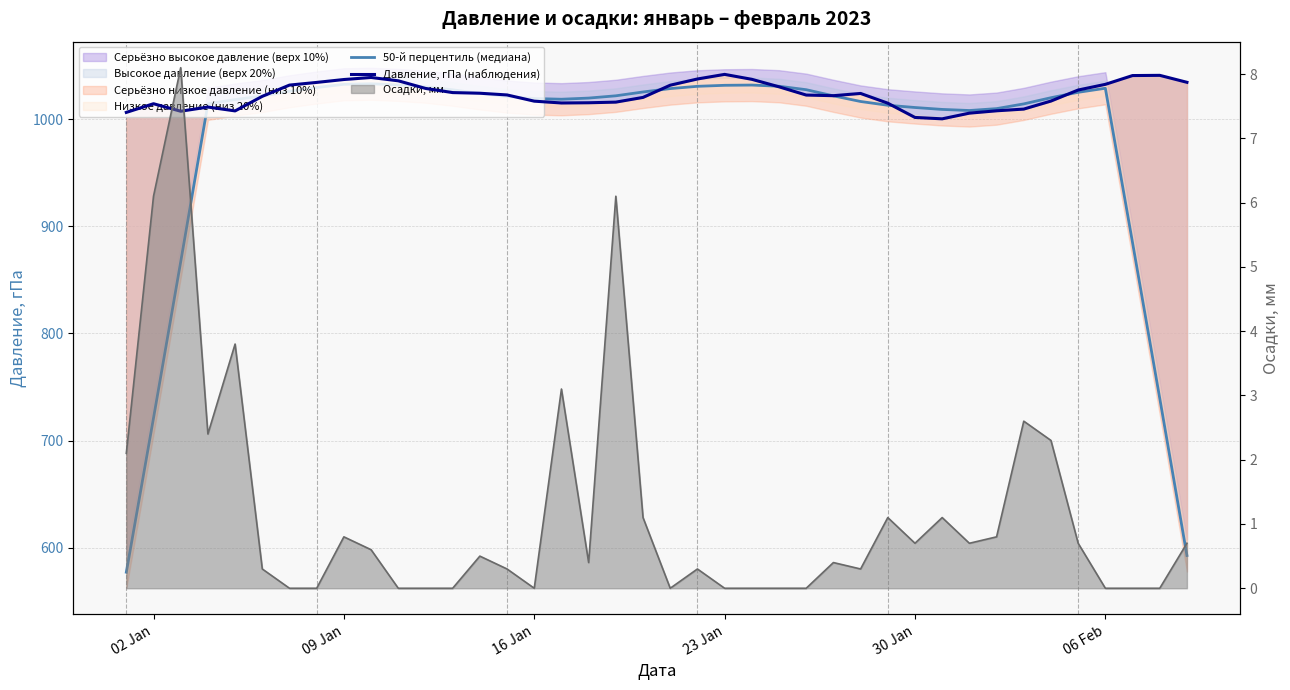

How many times do Давление, гПа (наблюдения) and 50-й перцентиль (медиана) cross each other?

10